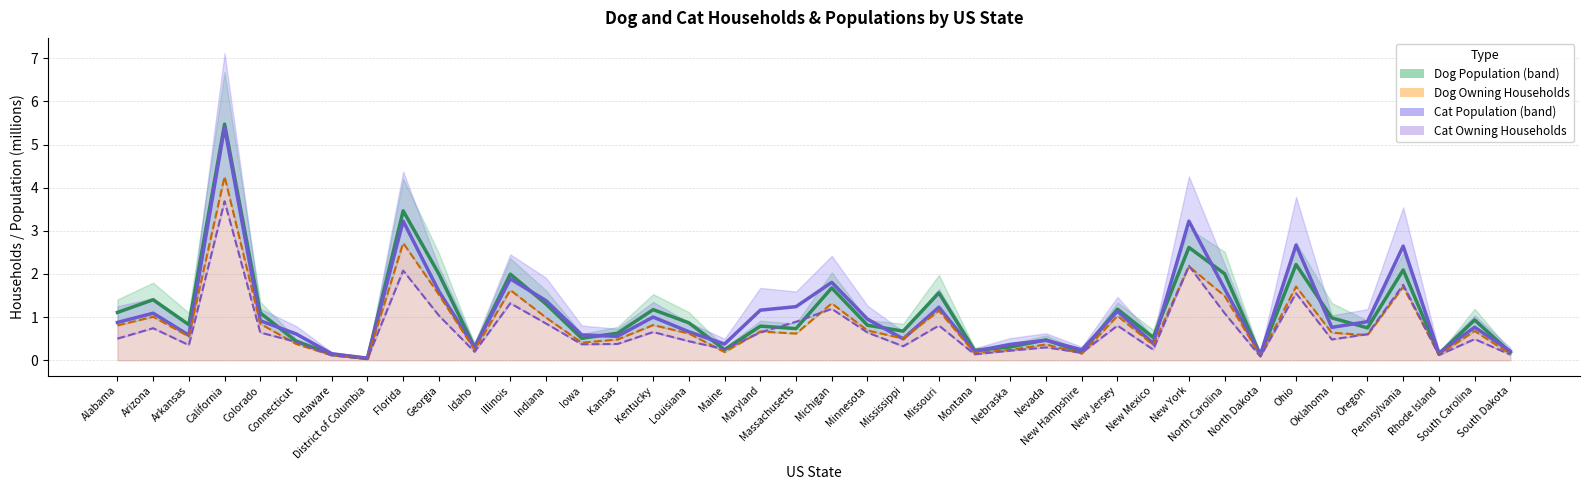

At how many categories does at least one series exceed 4?

1